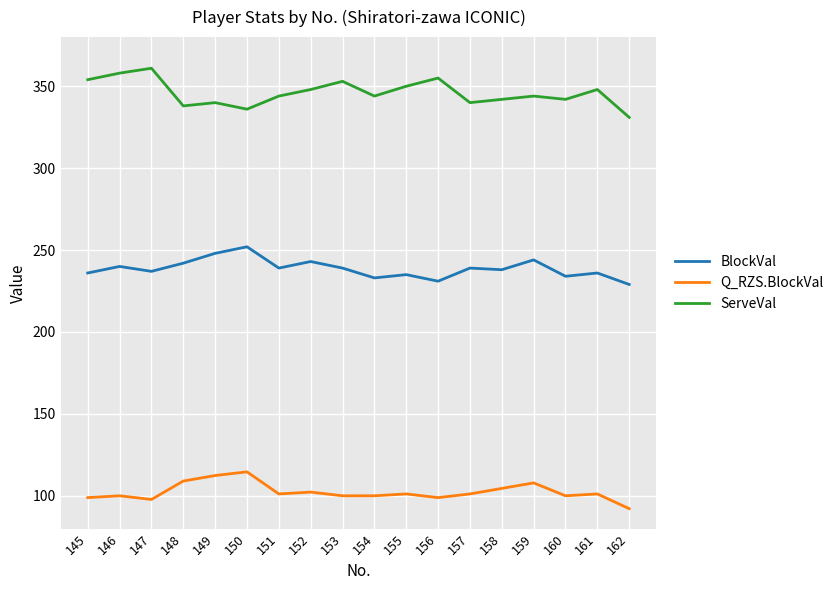

What is the difference between the Q_RZS.BlockVal values at 149 and 162?

20.2